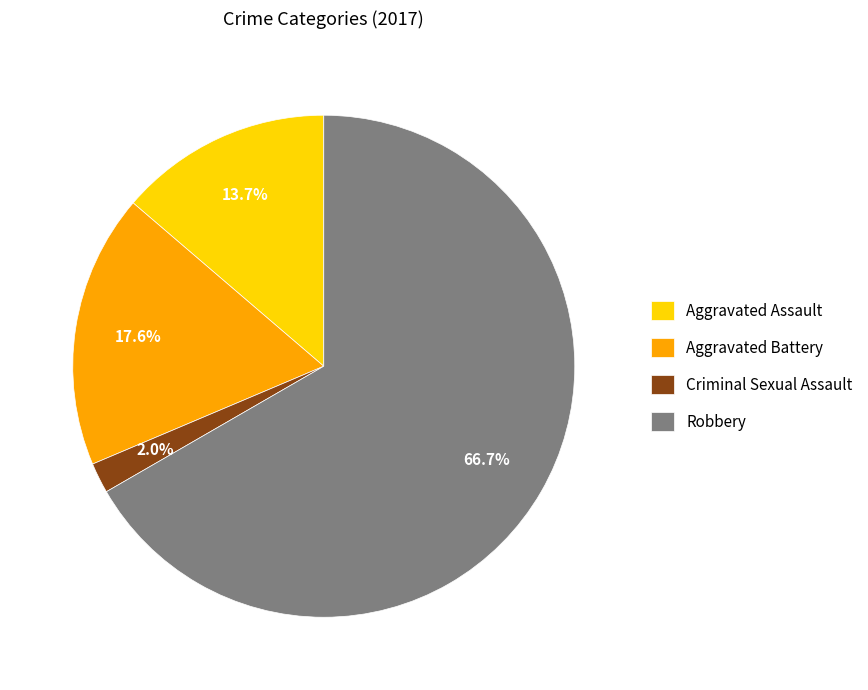

Approximately how many times larger is the value at Robbery compared to Aggravated Assault?

4.9